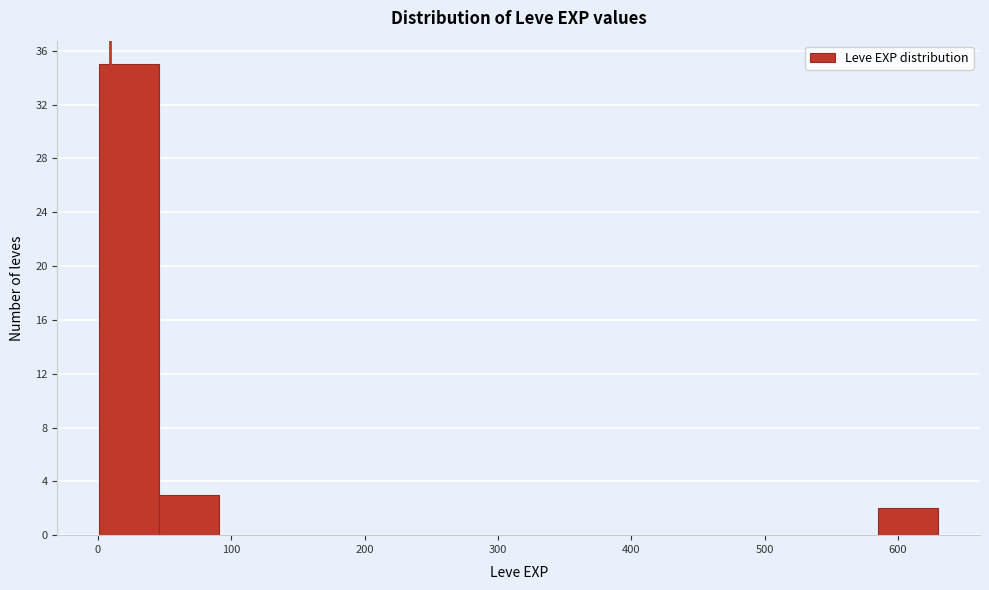

What is the height of the bar covering 590 to 630 on the x-axis? Neither the bar edges nor the heights are printed on the chart, so give them approximately, as read against the axes.

2